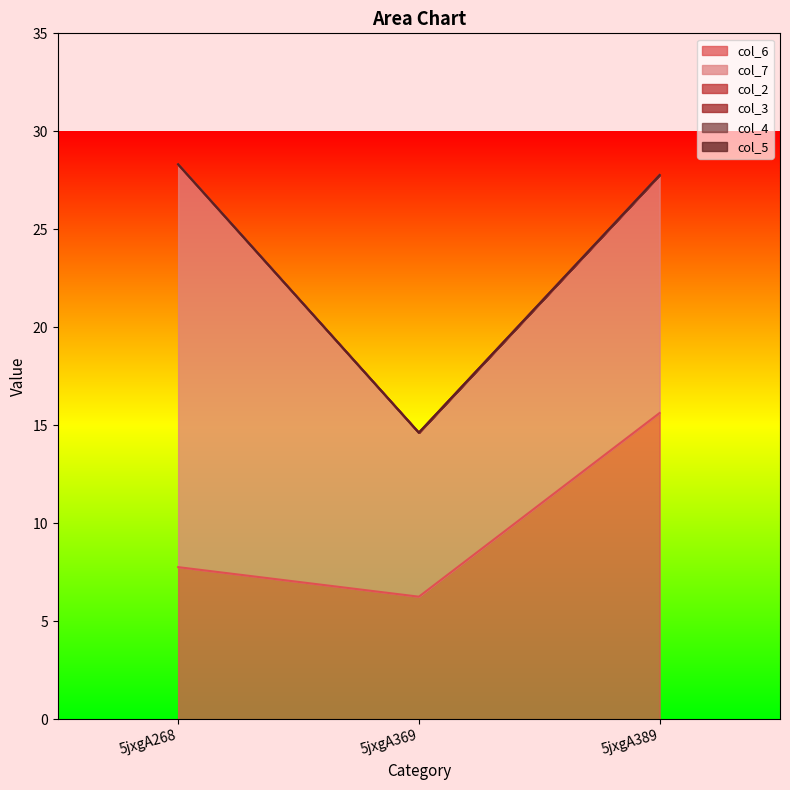

Between 5jxgA268 and 5jxgA369, which series saw the biggest shift?

col_7